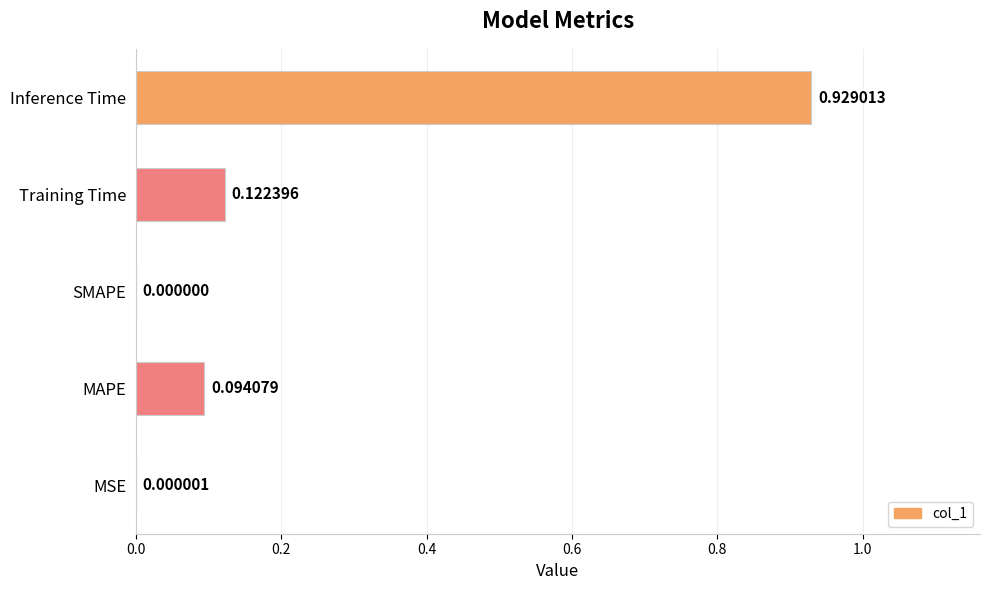

How many data points does each series have?

5